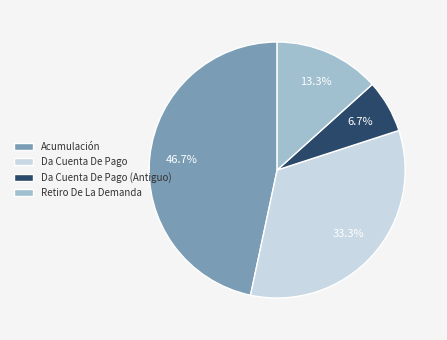

What is the smallest slice in the pie chart?

Da Cuenta De Pago (Antiguo)